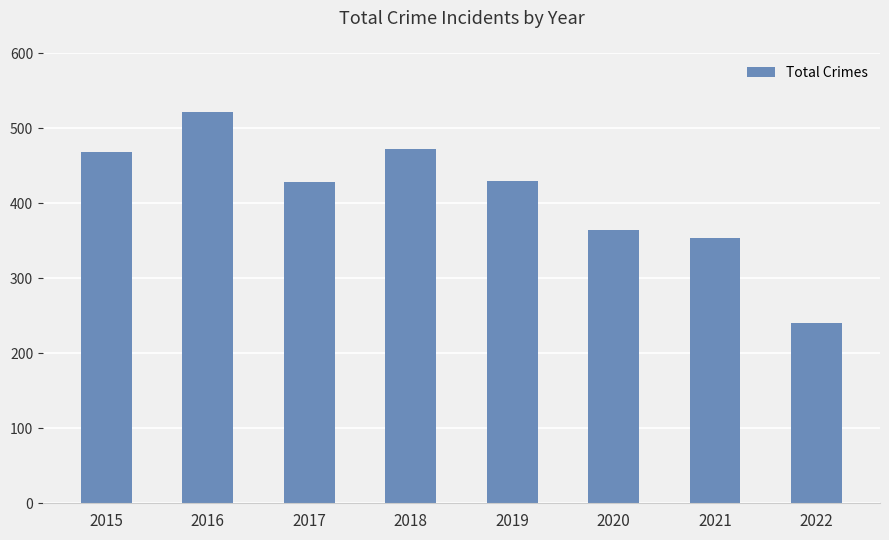

What is the value of the 5th bar from the left?

429